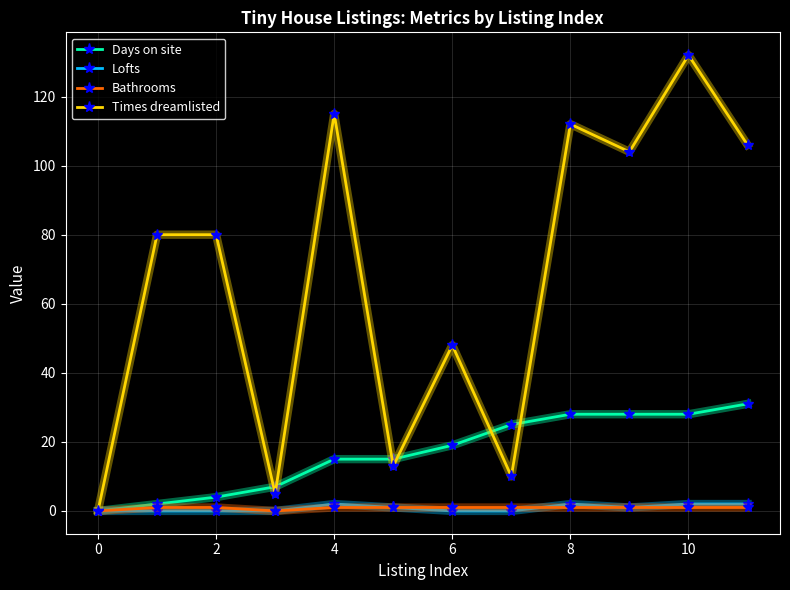

Which series has the widest spread of values?

Times dreamlisted